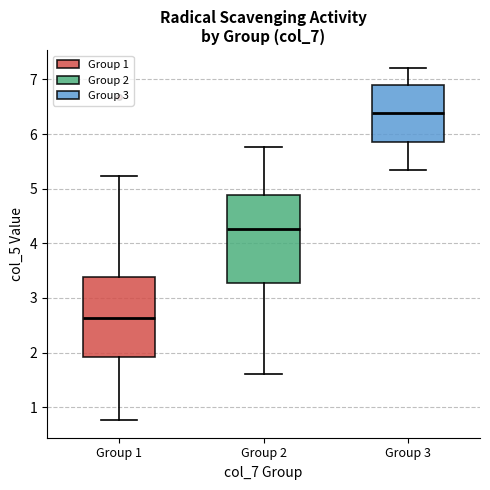

Where does the median line of the box for Group 1 sit on the y-axis? The values are not printed on the chart, so give them approximately, as read against the axis.

2.6